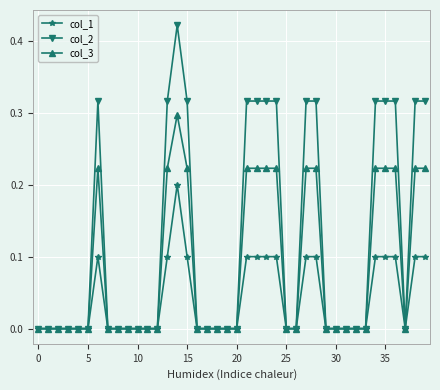

Which series has the widest spread of values?

col_2